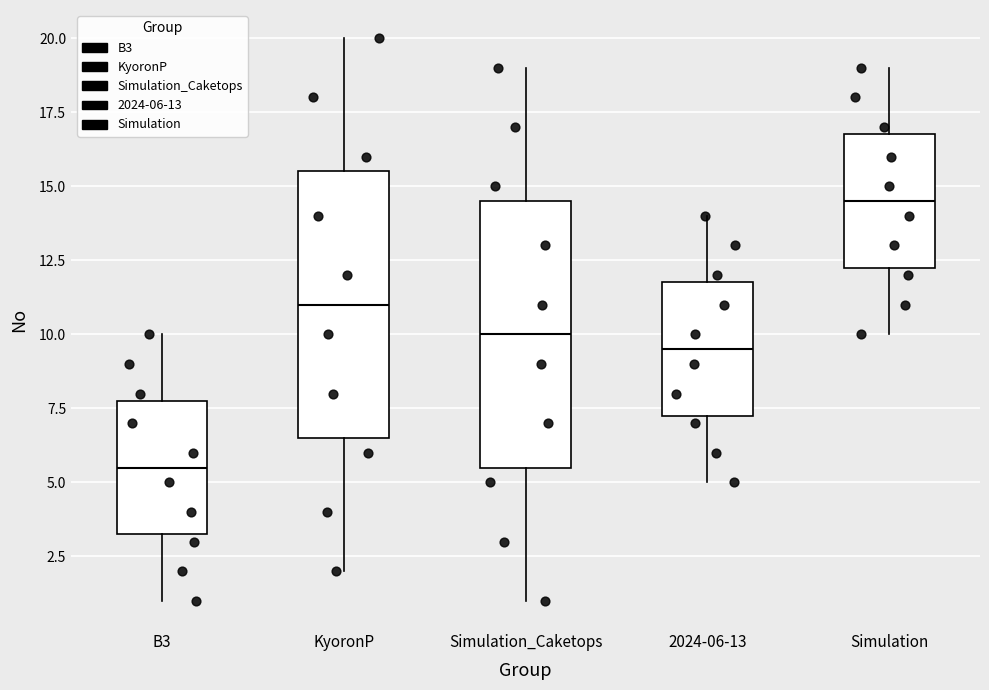

Where is the lower edge of the box for B3 on the y-axis? The values are not printed on the chart, so give them approximately, as read against the axis.

3.5